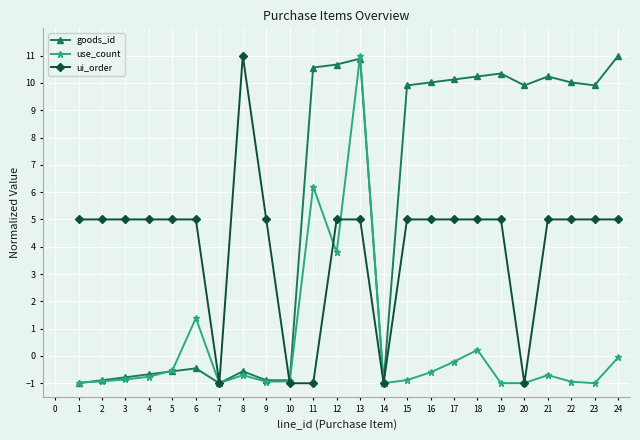

At which category is the sum across all series the highest?

13